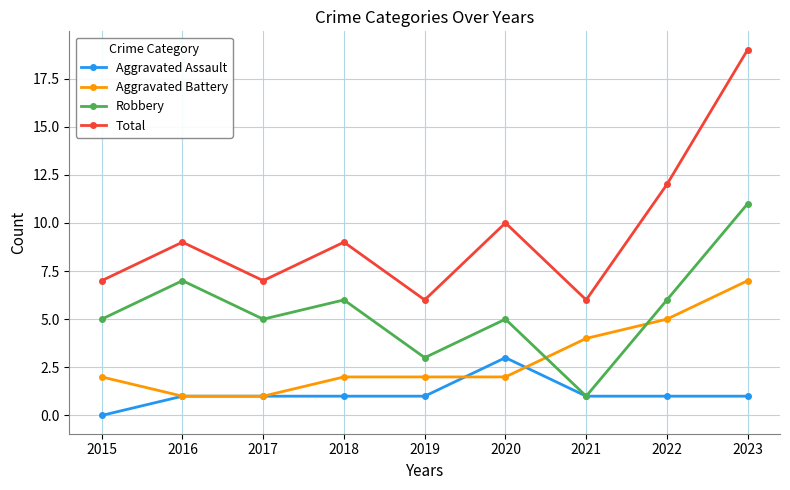

Is it true that Total equals 6 at 2019?

True